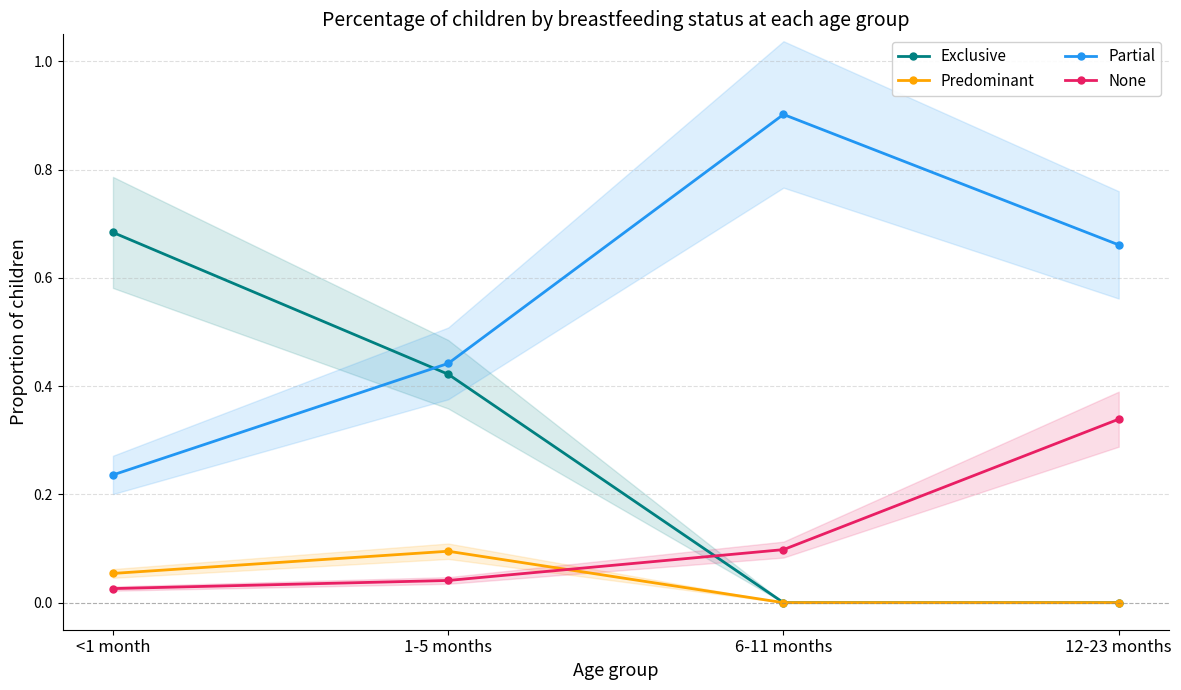

Which category has the lowest value in the Exclusive series?

6-11 months